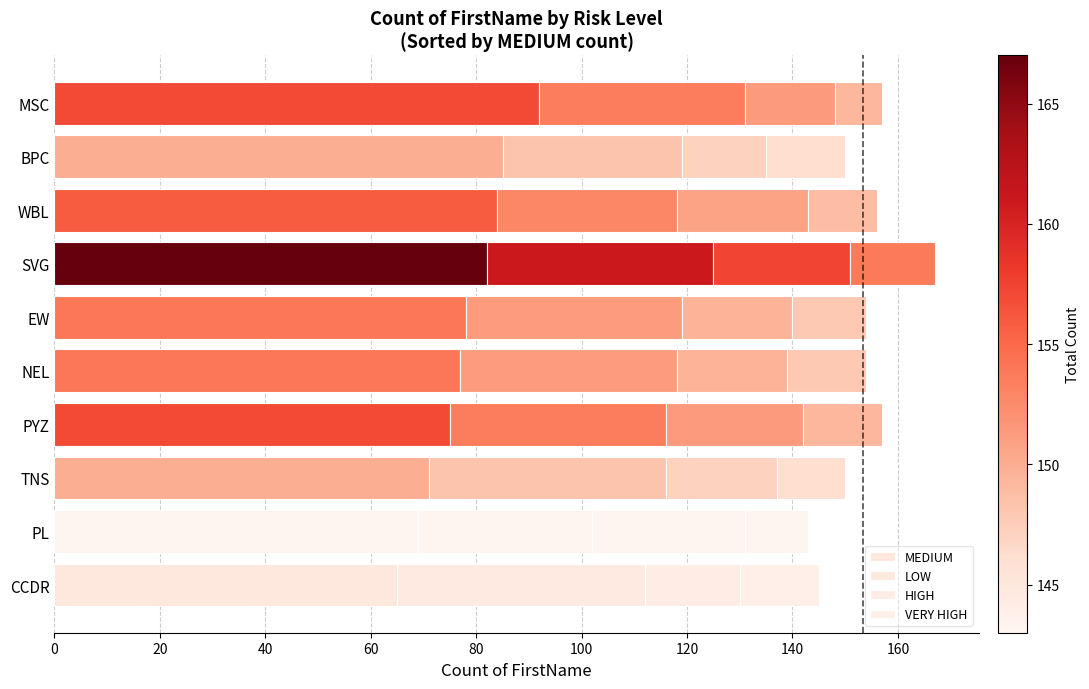

What is the value of the HIGH bar at the 8th from the left?

25